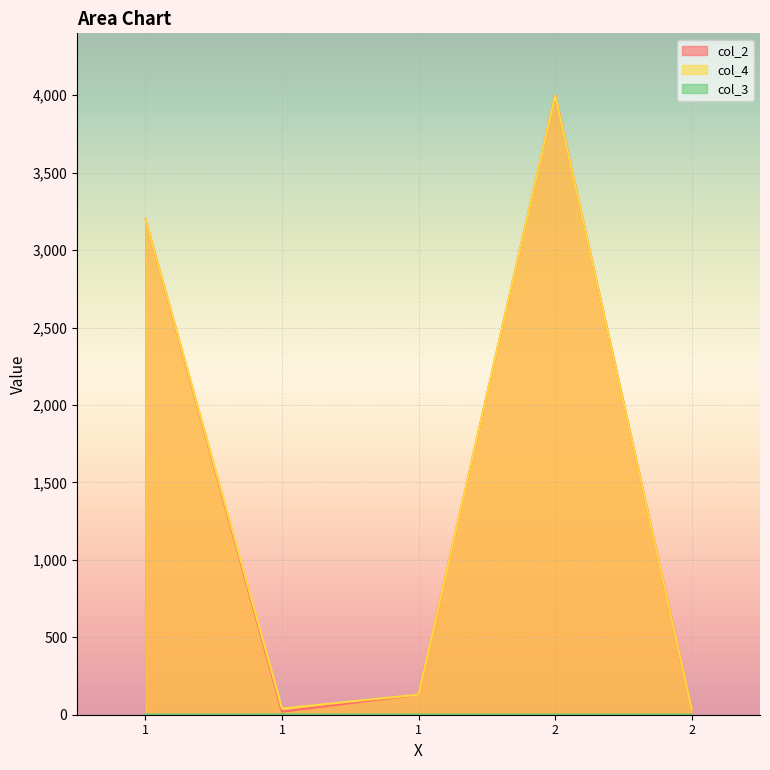

At which label does col_4 reach its minimum?

2